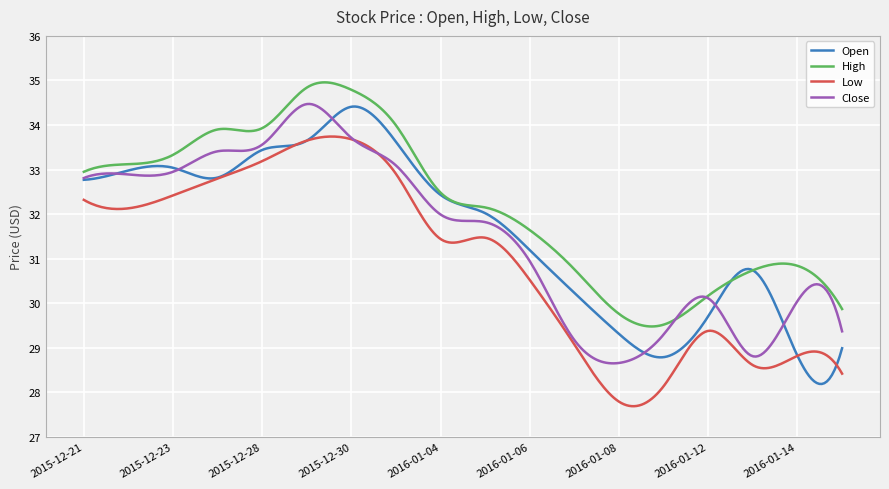

What is the maximum value shown in the chart?

35.0